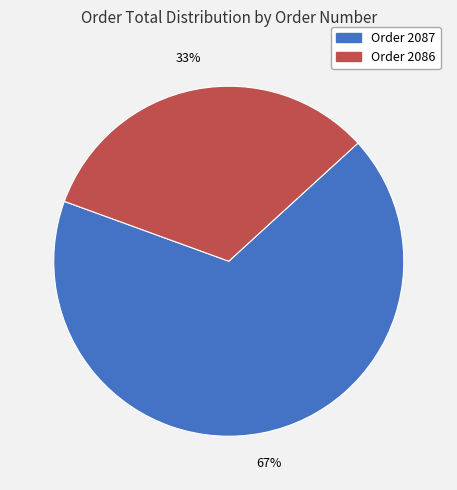

How many slices are in this pie chart?

2